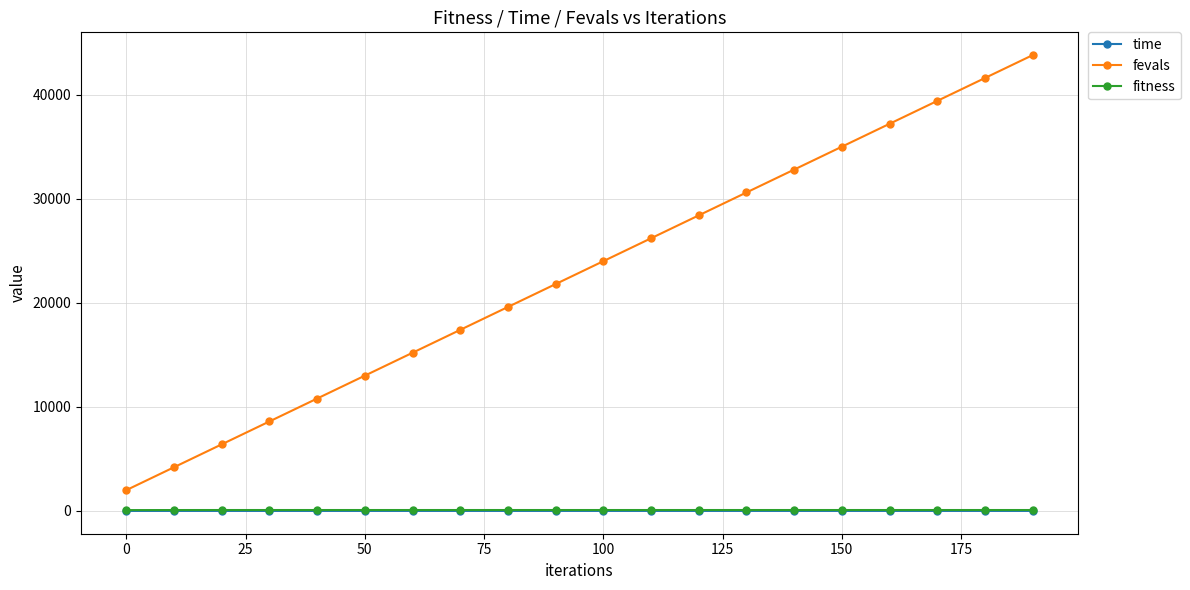

How many fitness values are between 88 and 89?

18